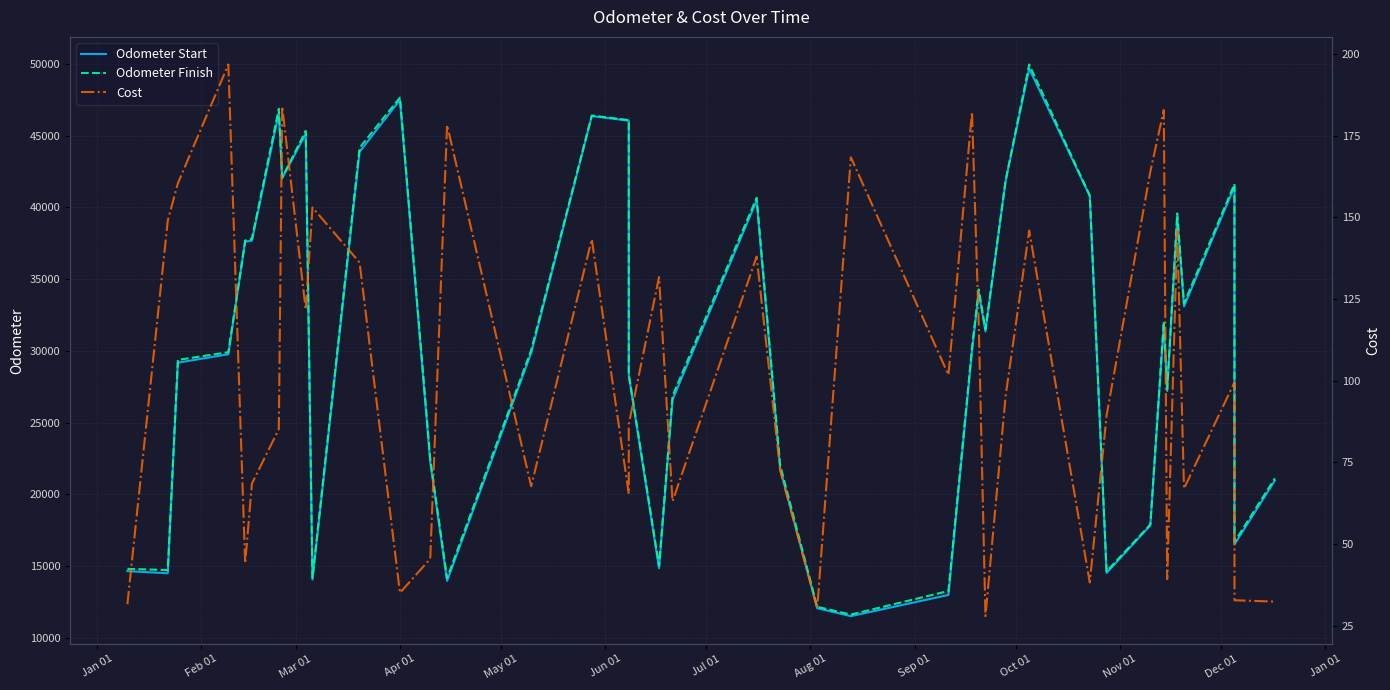

What is the highest value of the Odometer Finish series?

49957.0